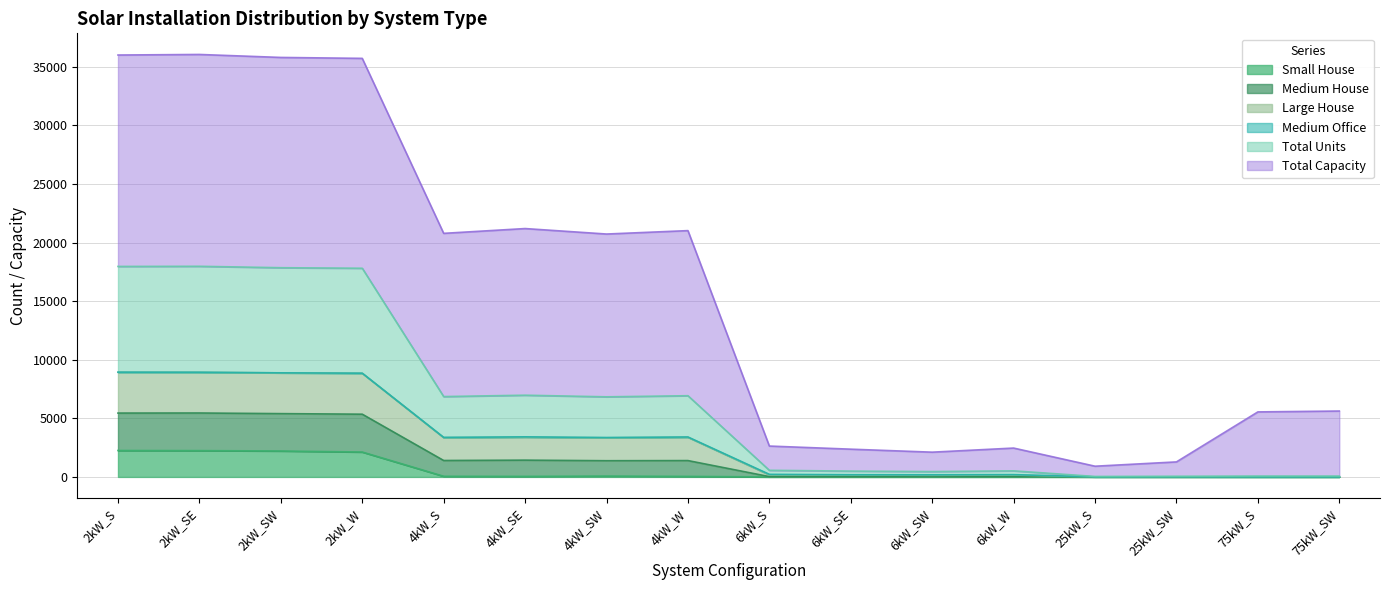

Is the value of Large House at 6kW_SW greater than the value of Medium House at 75kW_S?

Yes